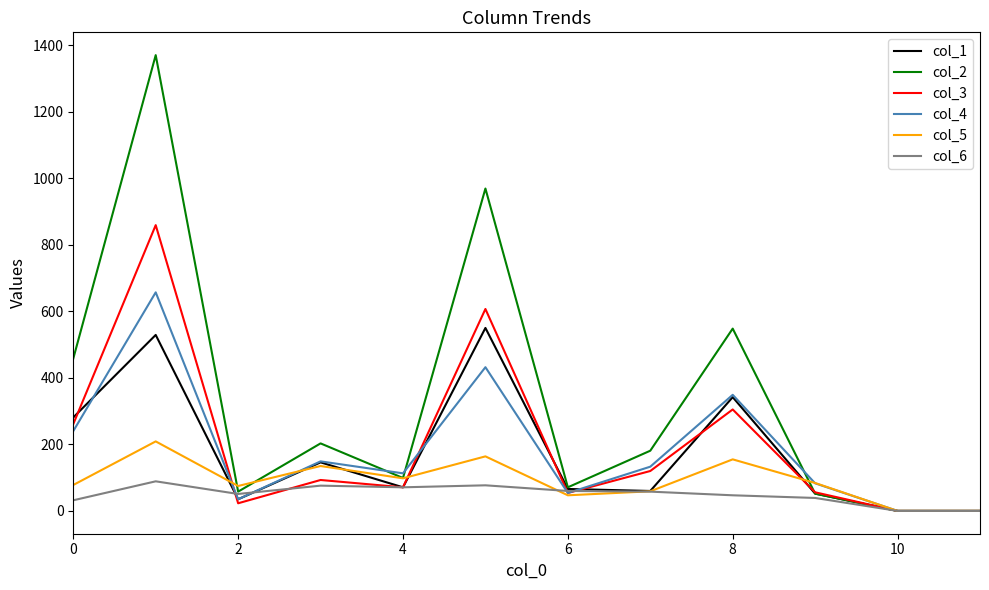

Which series has the largest total across all categories?

col_2